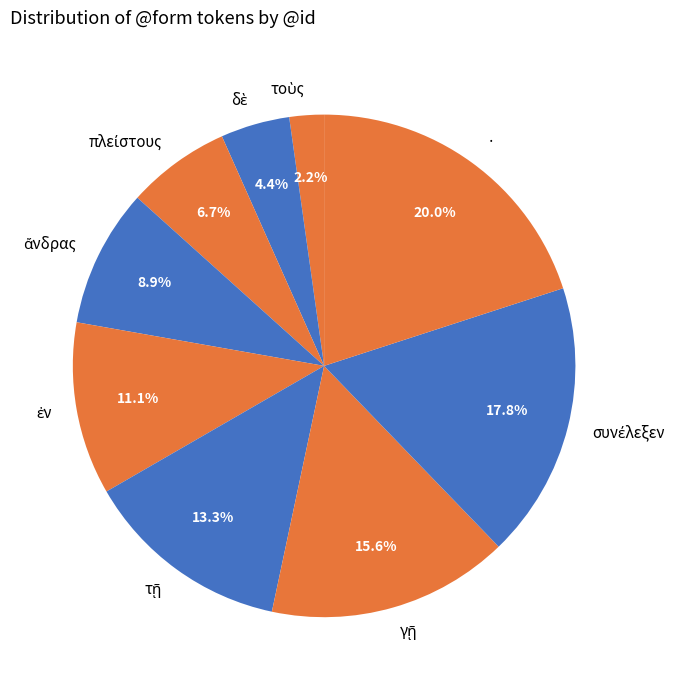

Does any single category account for the majority?

No